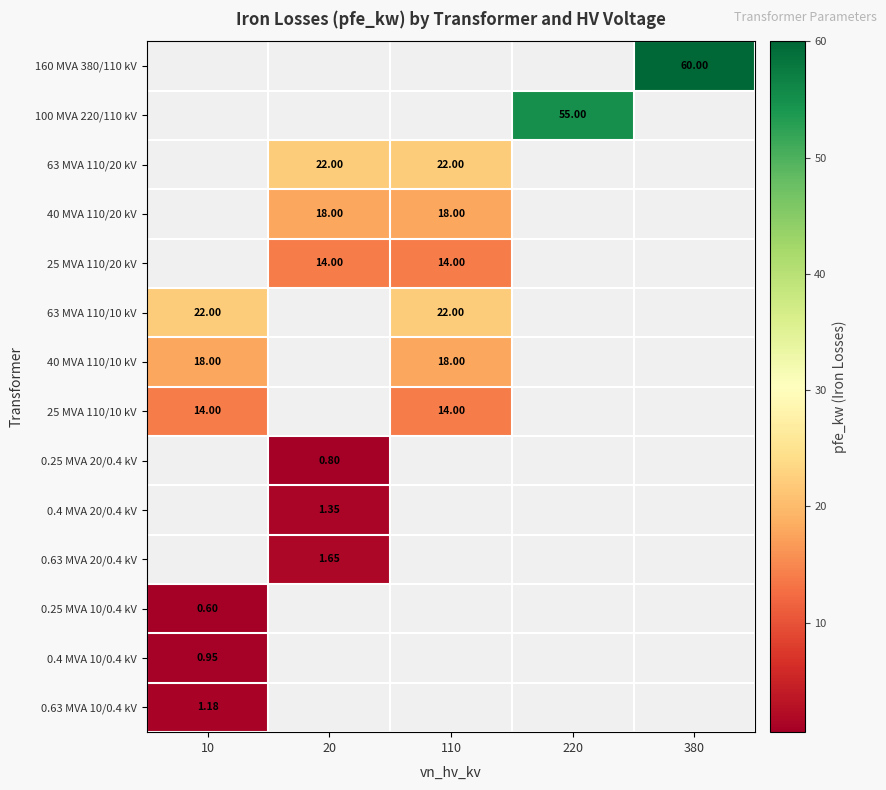

List the series in order of their peak value, highest first.

160 MVA 380/110 kV, 100 MVA 220/110 kV, 63 MVA 110/20 kV, 40 MVA 110/20 kV, 25 MVA 110/20 kV, 63 MVA 110/10 kV, 40 MVA 110/10 kV, 0.63 MVA 10/0.4 kV, 0.4 MVA 10/0.4 kV, 25 MVA 110/10 kV, 0.25 MVA 20/0.4 kV, 0.4 MVA 20/0.4 kV, 0.63 MVA 20/0.4 kV, 0.25 MVA 10/0.4 kV